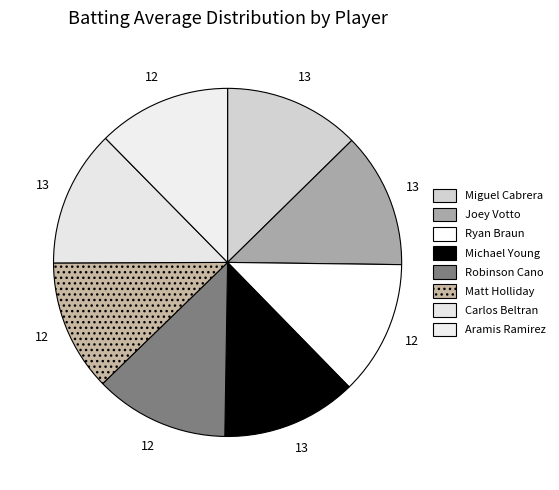

How many slices are in this pie chart?

8